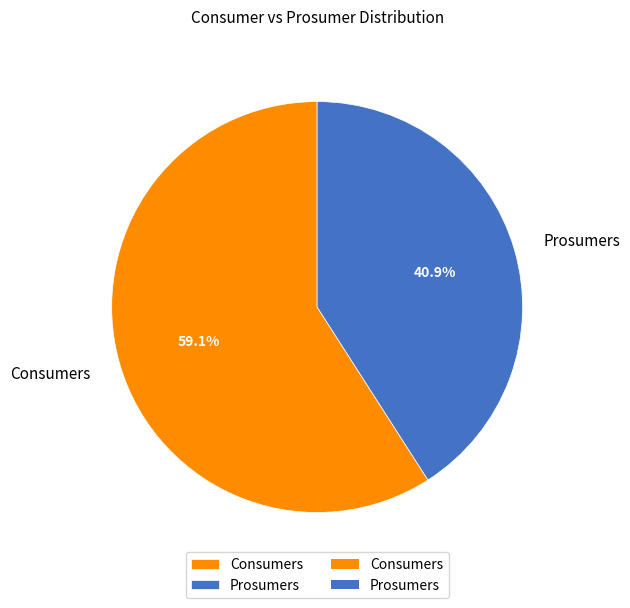

What is the ratio of the value at Consumers to the value at Prosumers?

1.4